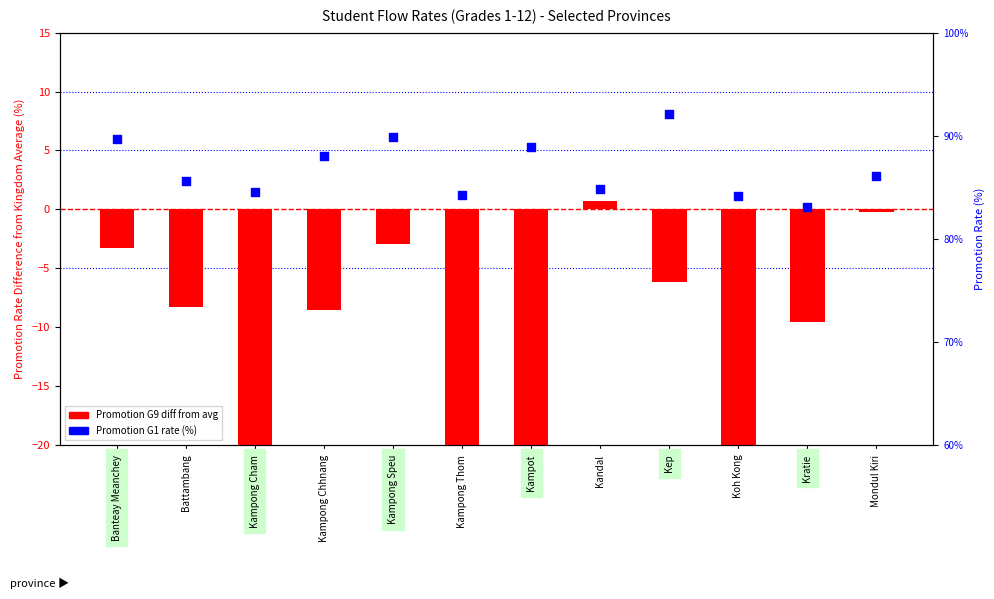

Is the value of Promotion G9 diff at Battambang greater than the value of Promotion G1 (%) at Kandal?

No